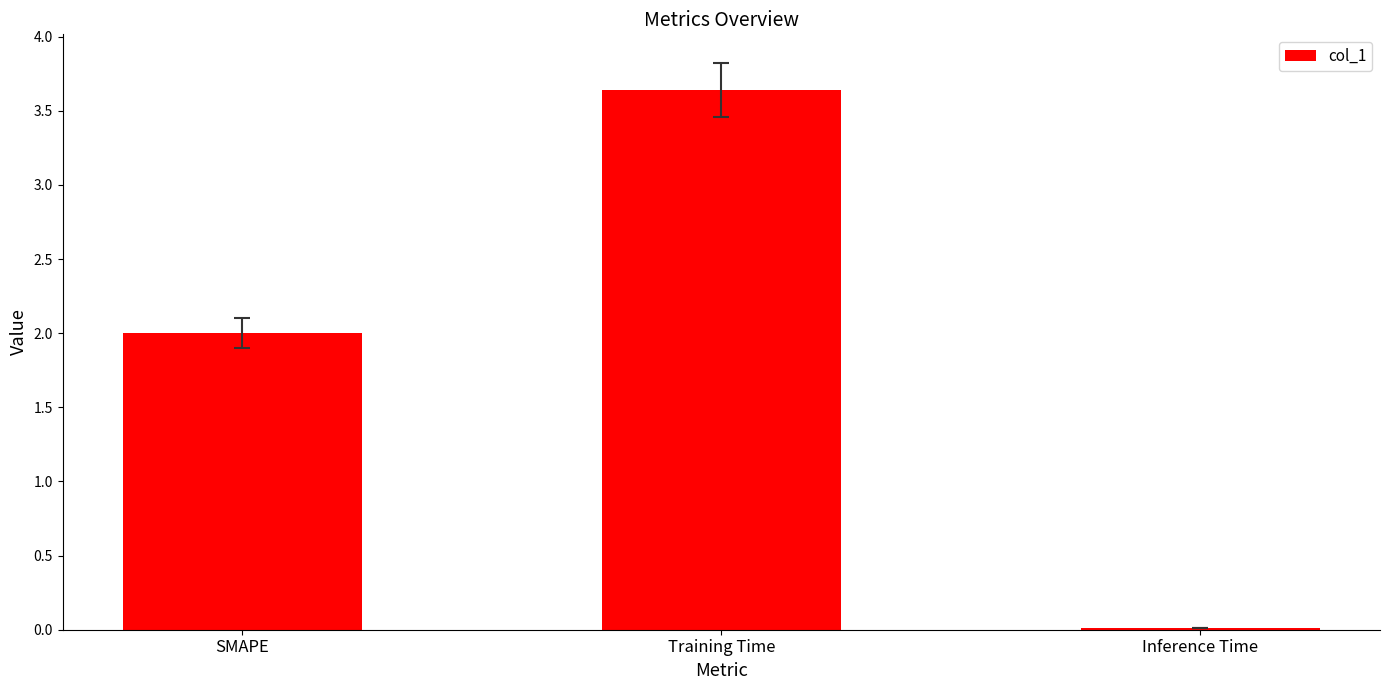

What is the label of the 1st bar from the right?

Inference Time